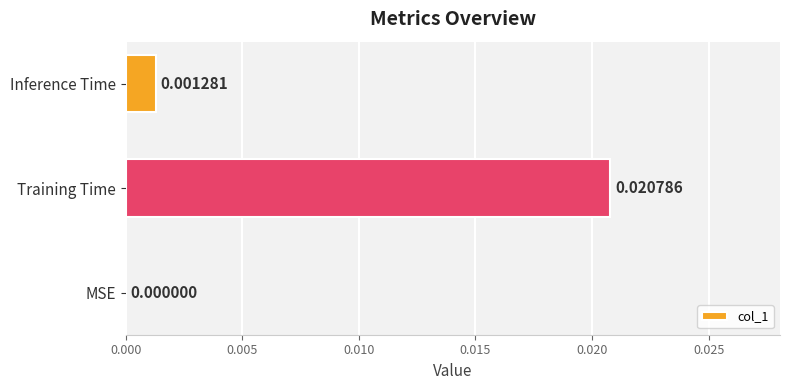

Between Training Time and Inference Time, which is larger?

Training Time